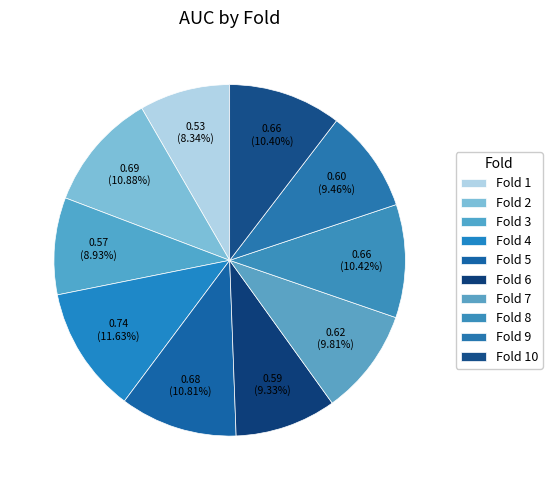

Is Fold 2 the majority of the pie?

No